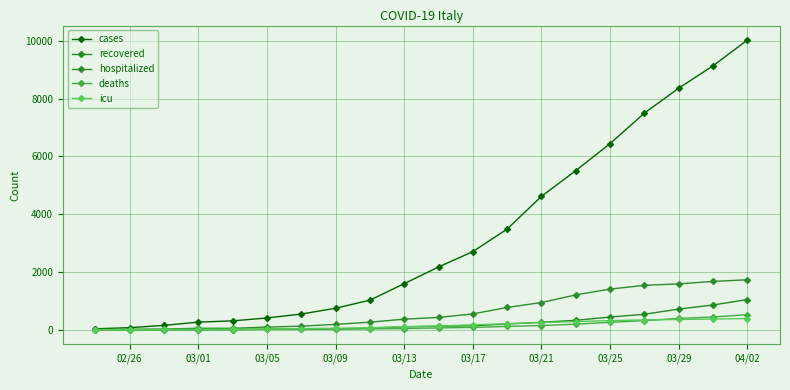

True or false: deaths and hospitalized cross at least once.

False